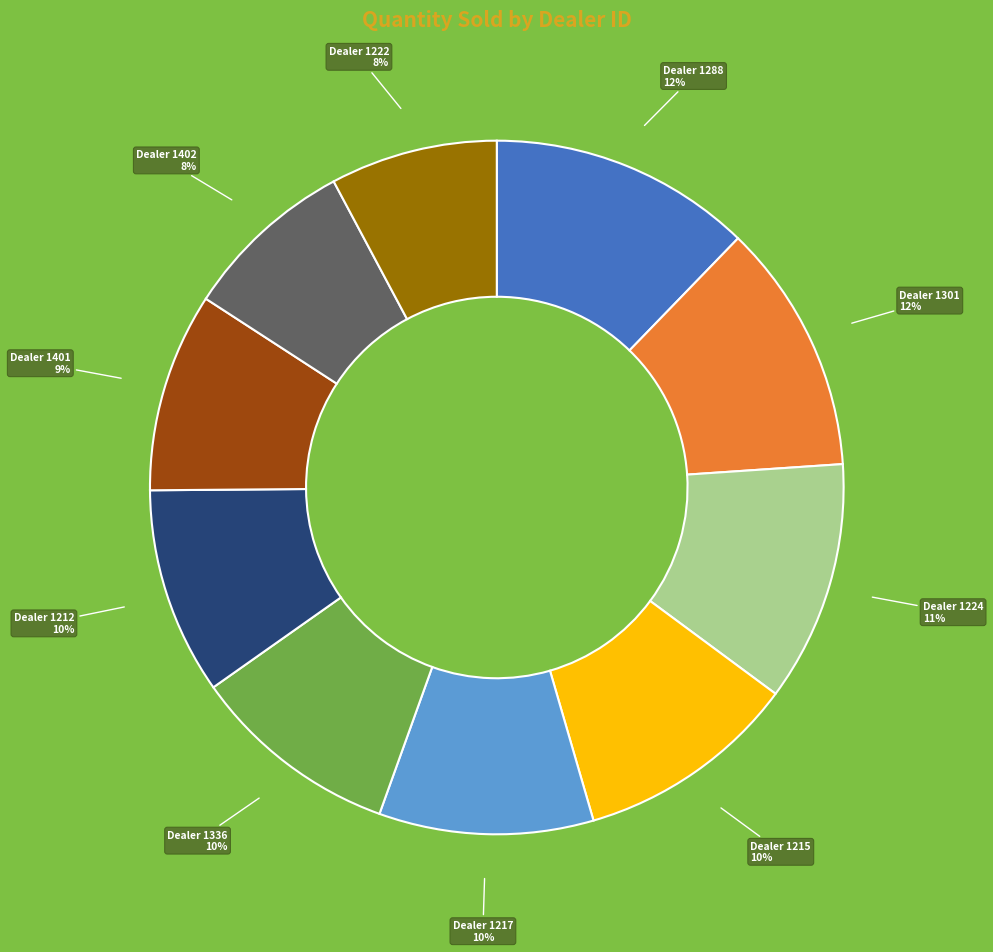

To the nearest percent, what is the average slice percentage?

10%